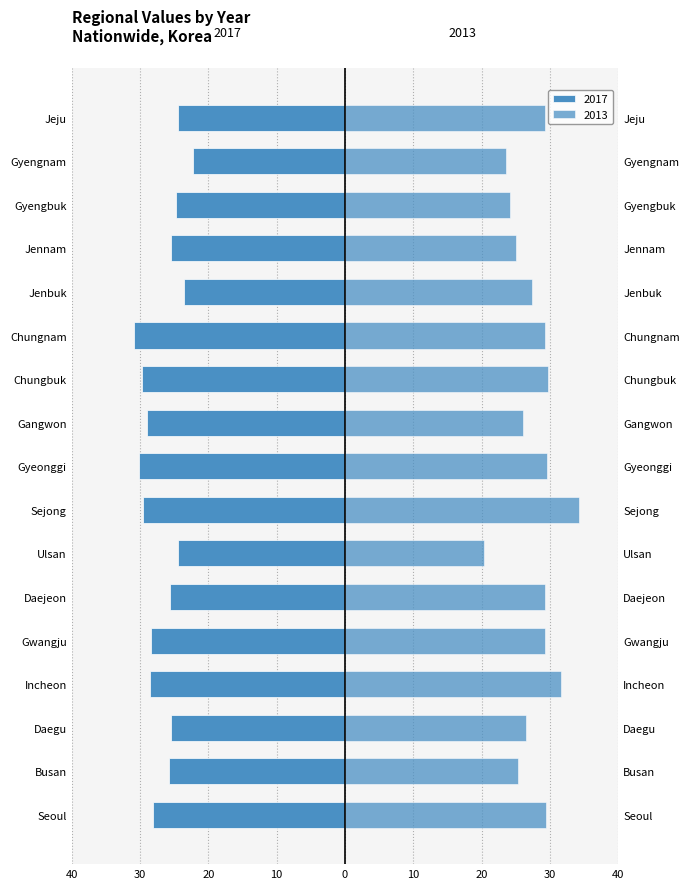

Which category has the highest value in the 2013 series?

Sejong